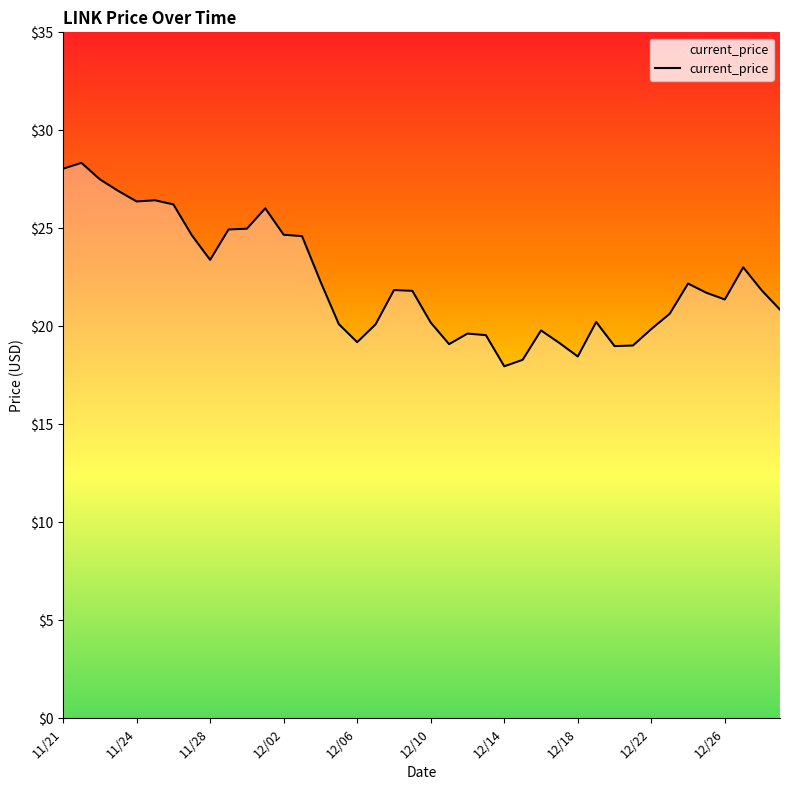

What is the smallest value displayed?

18.0